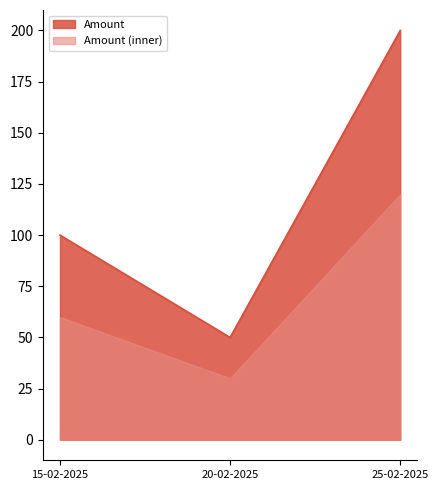

What is the sum of all values?

350